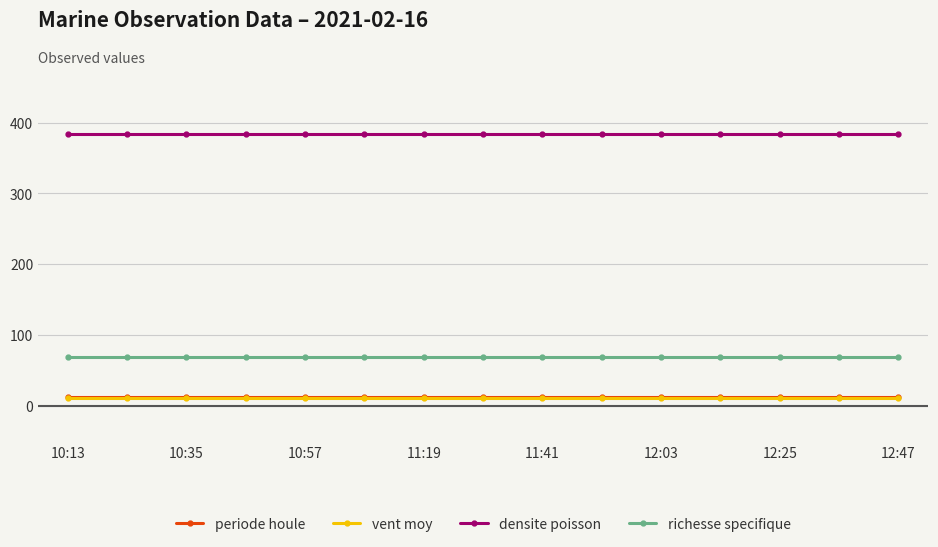

What is the value of the vent moy point at the 4th from the left?

11.5